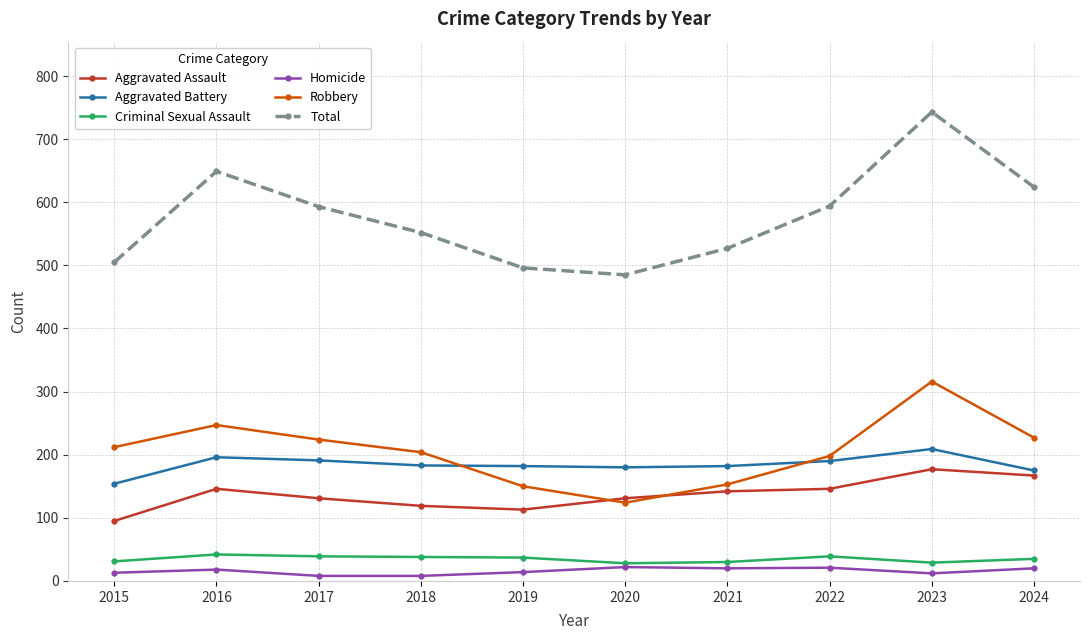

Which series has the largest total across all categories?

Total